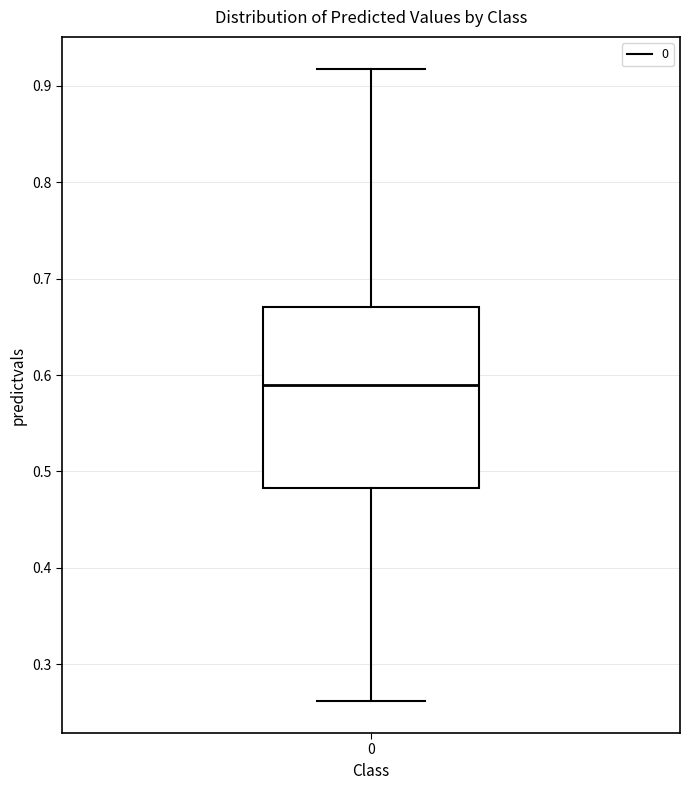

Where is the upper edge of the box at x = 0 on the y-axis? The values are not printed on the chart, so give them approximately, as read against the axis.

0.67